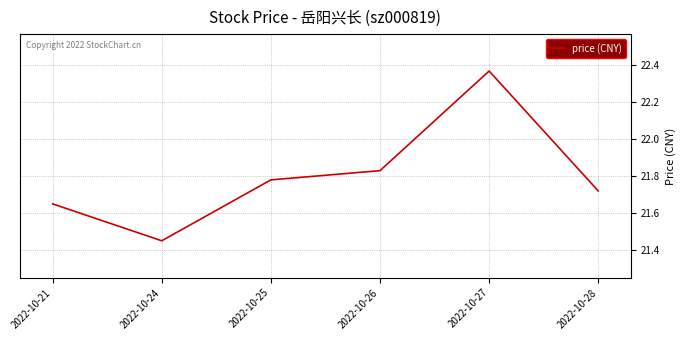

List the labels in order of value, smallest first.

2022-10-24, 2022-10-21, 2022-10-28, 2022-10-25, 2022-10-26, 2022-10-27